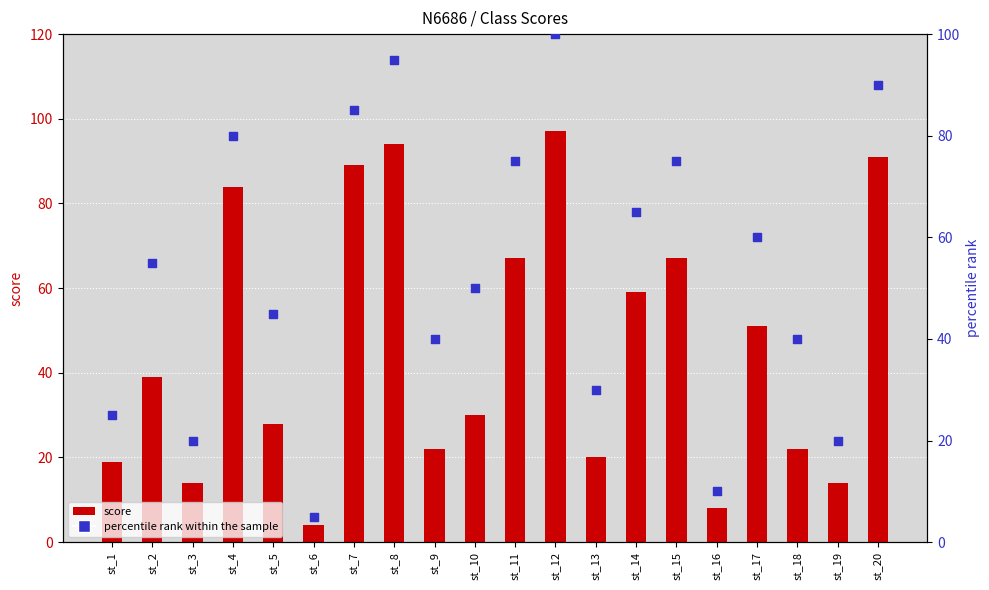

What is the total value across all series at st_18?

62.0